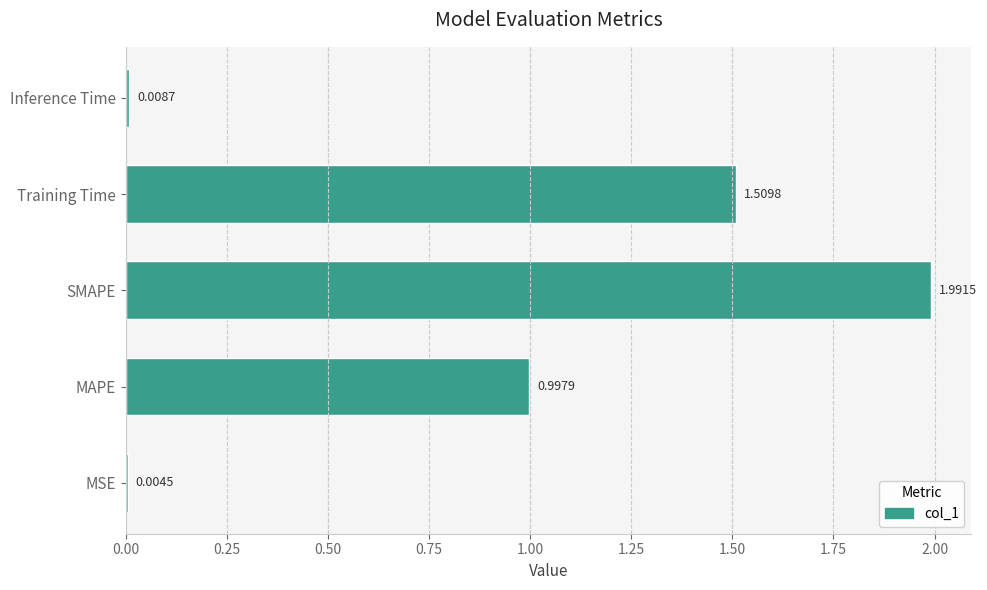

What is the average value?

0.9